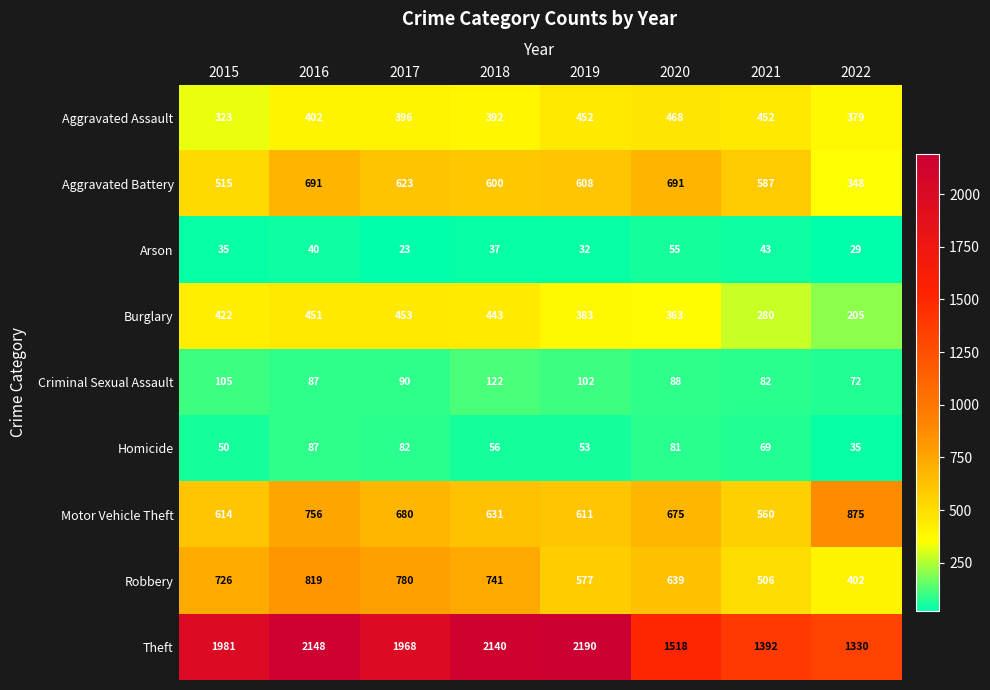

The value of Robbery at 2020 is 639. True or false?

True